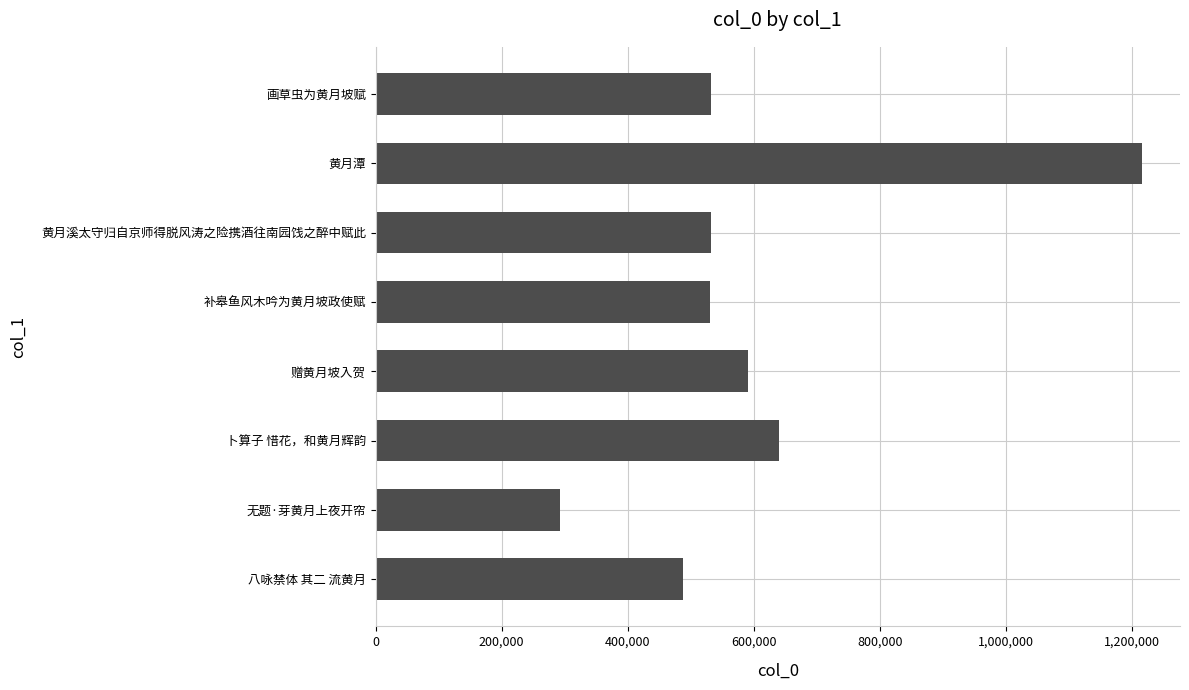

Which label corresponds to the smallest value in the chart?

无题·芽黄月上夜开帘